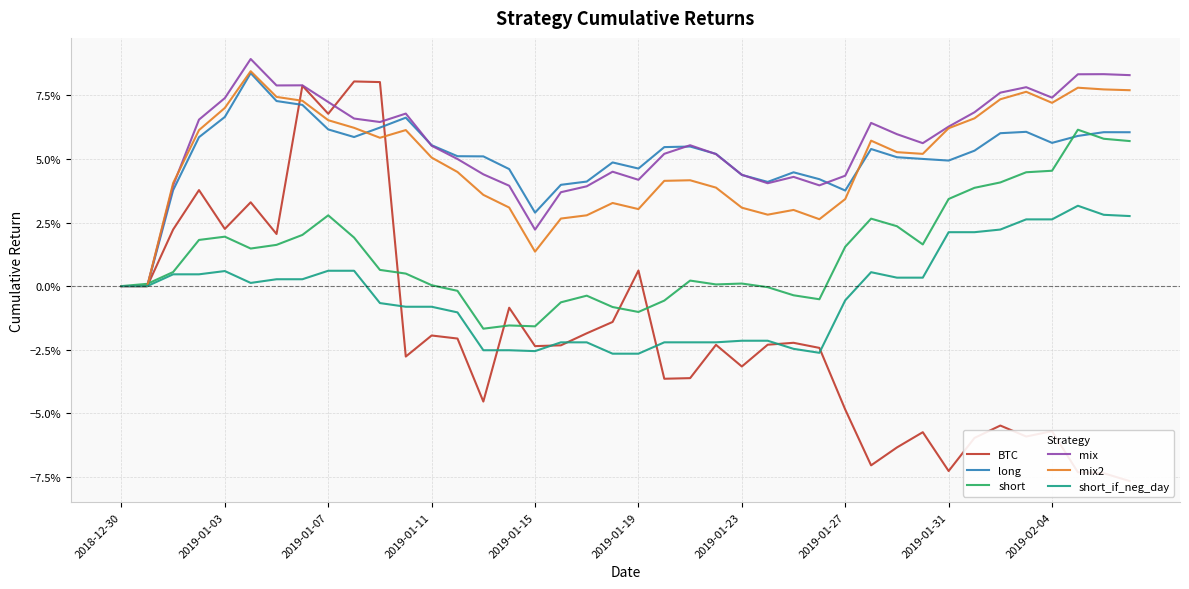

What is the difference between the maximum and minimum values in the short_if_neg_day series?

0.1